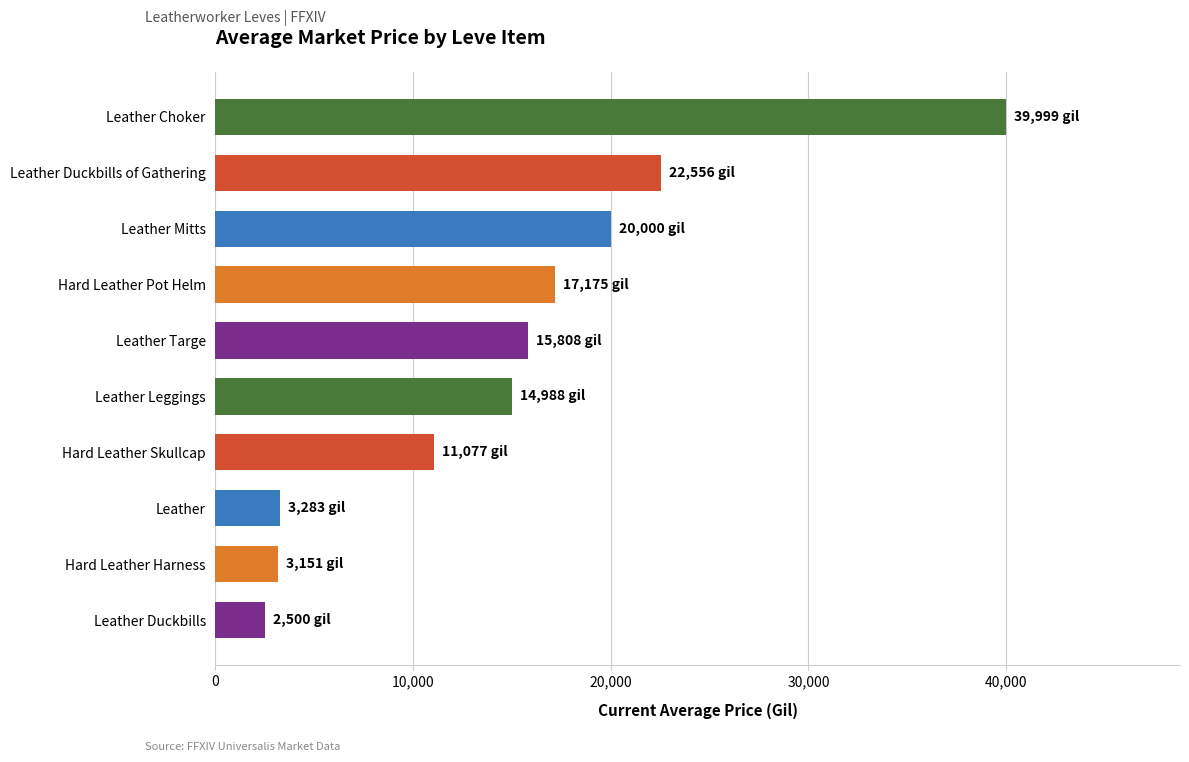

What is the change in value from Hard Leather Skullcap to Leather Targe?

+4730.9